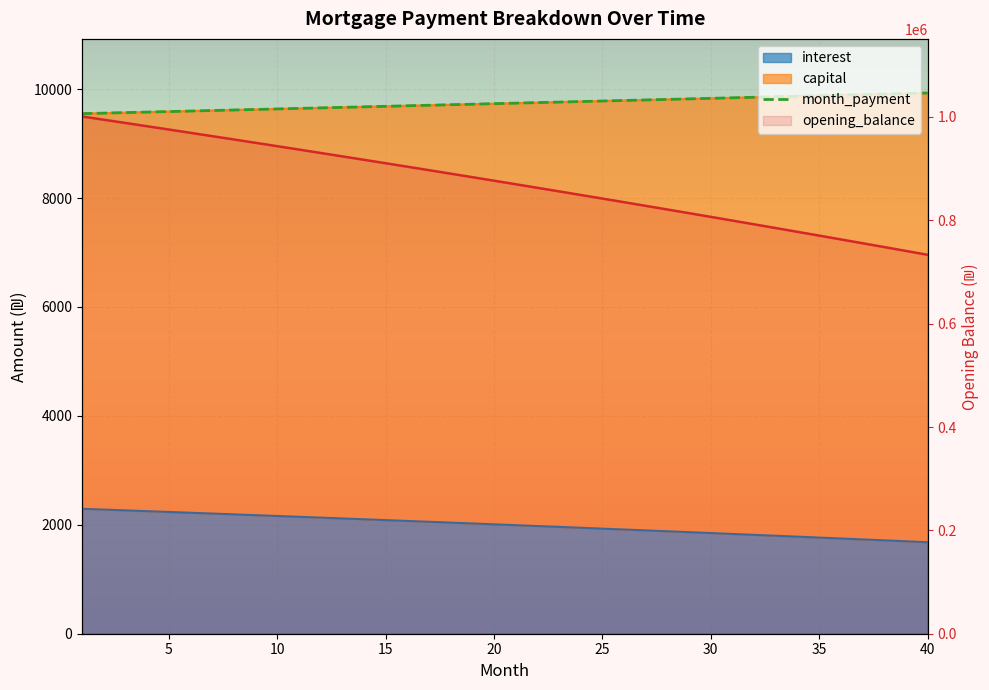

True or false: month_payment has a value of 9714.3 at 17.

True